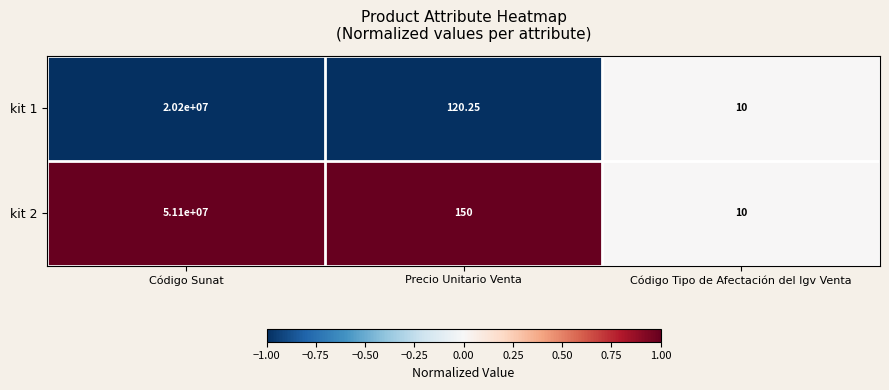

At which label is kit 2 closest to 25550005?

Precio Unitario Venta